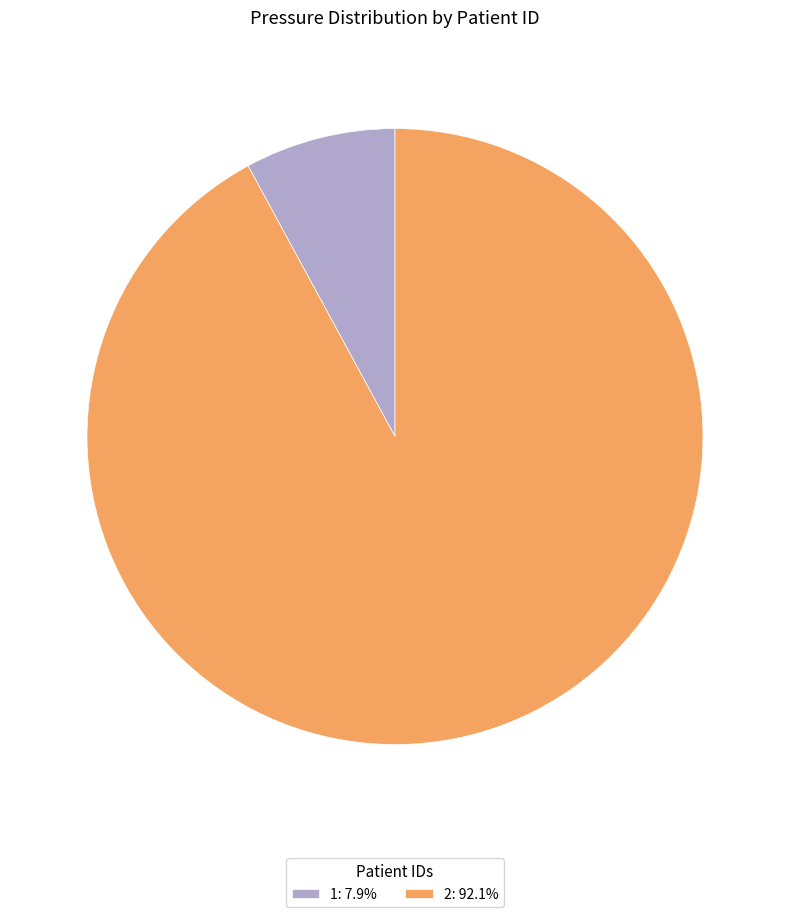

Which category has the biggest portion of the pie?

2